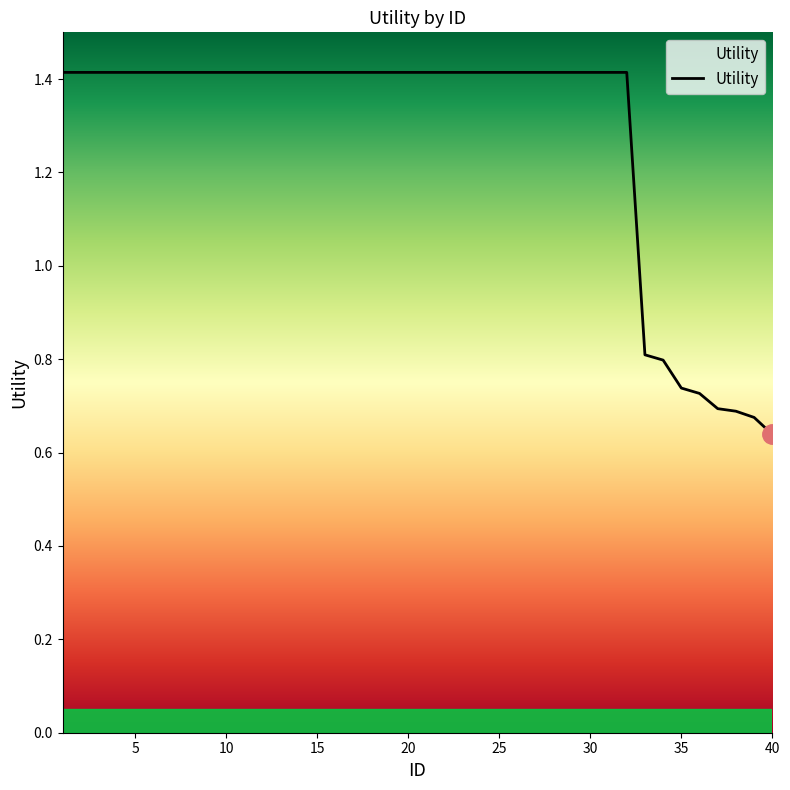

What is the greatest value displayed?

1.4